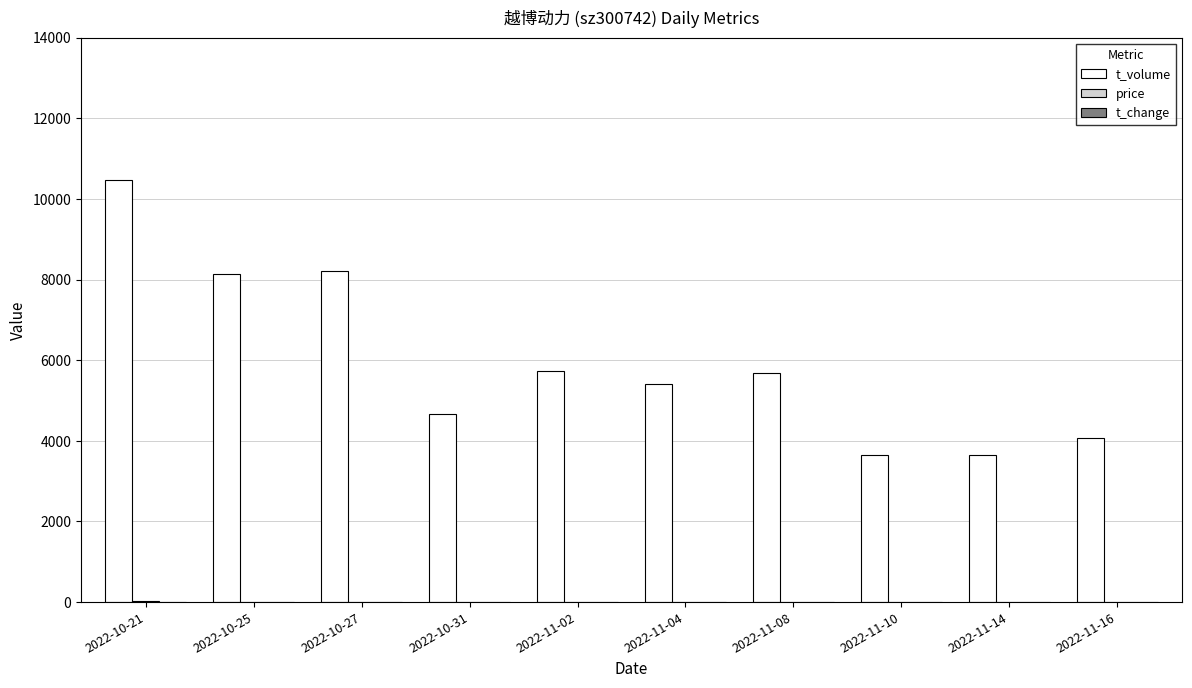

Which category has the highest value across all series?

2022-10-21